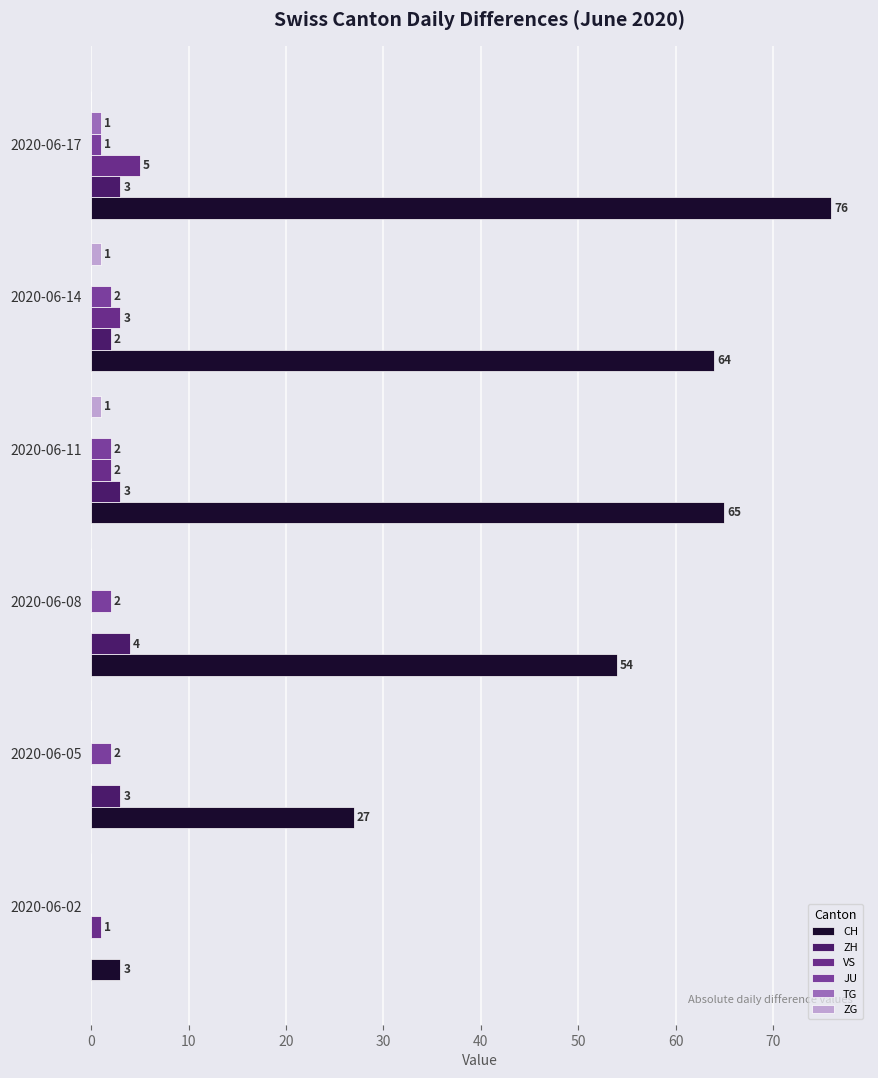

What are all the series names shown in the legend?

CH, ZH, VS, JU, TG, ZG